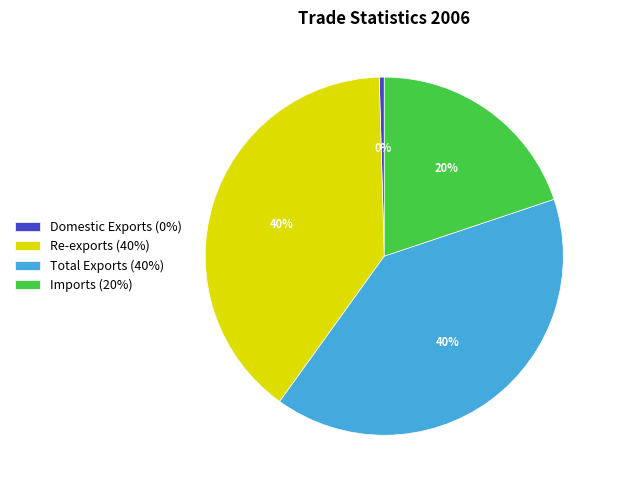

Between Re-exports (40%) and Imports (20%), which is larger?

Re-exports (40%)